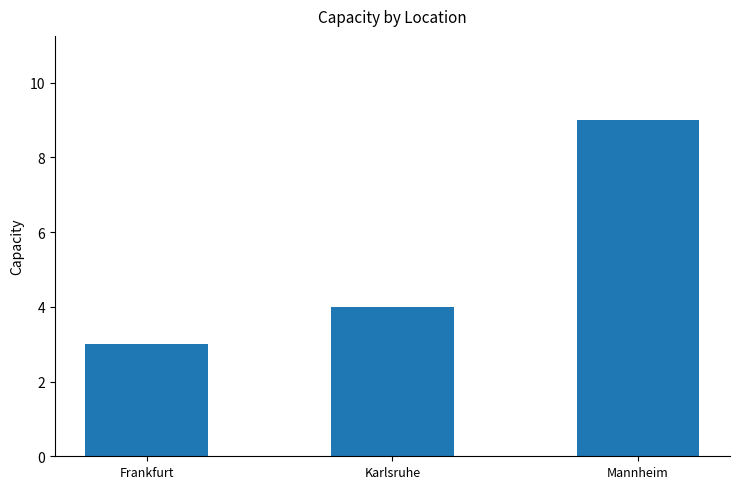

What is the ratio of the value at Karlsruhe to the value at Mannheim?

0.4